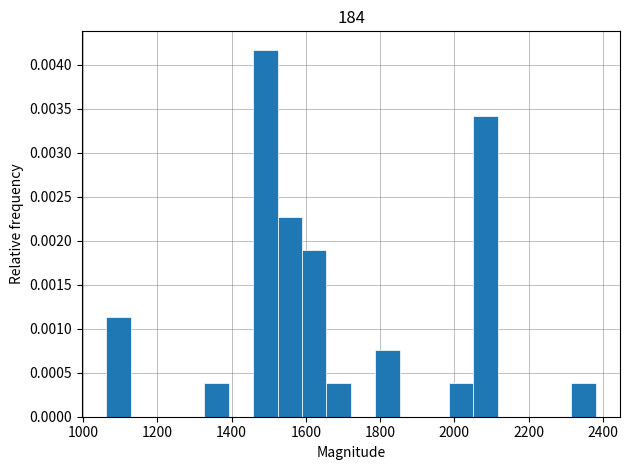

Read against the x-axis, roughly where is the centre of the tallest bar?

1500